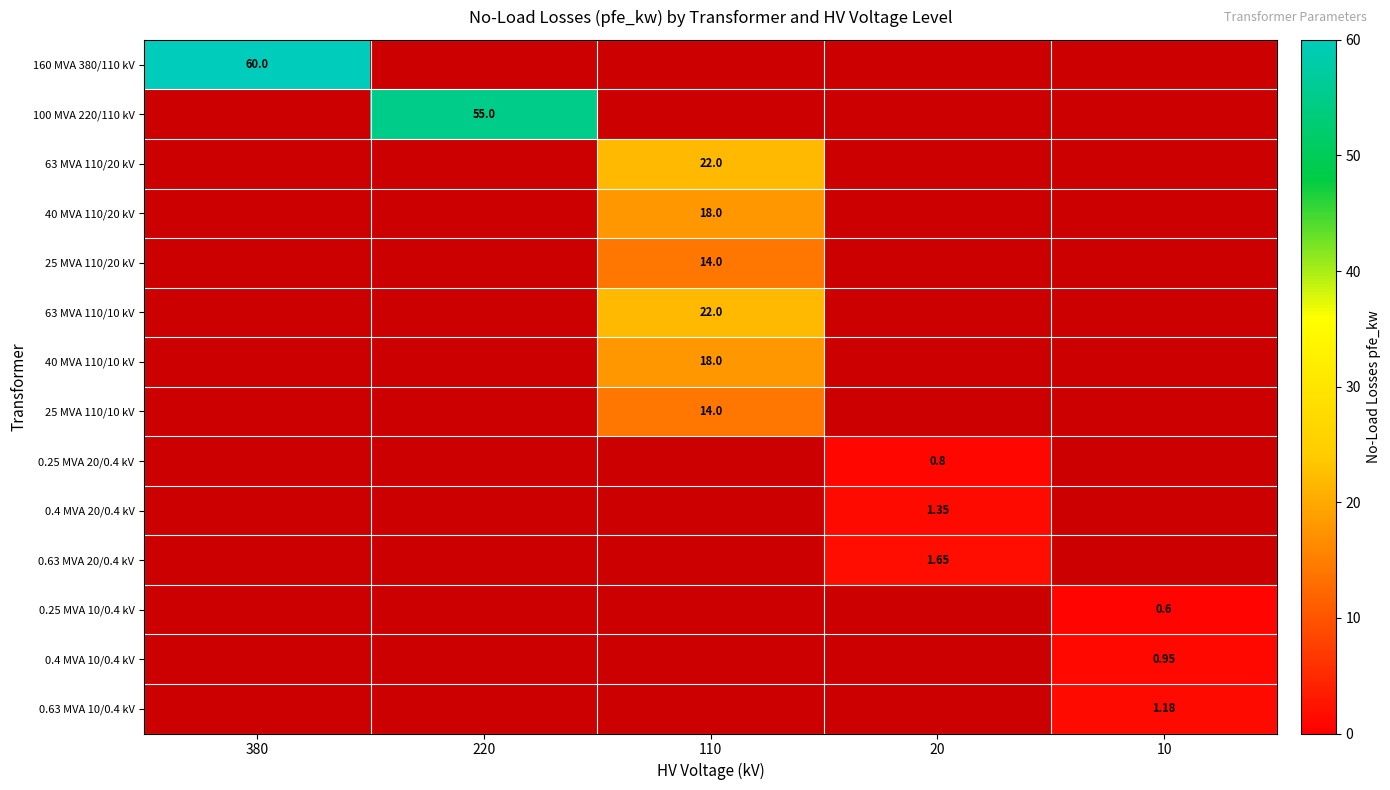

Is the value of 0.63 MVA 10/0.4 kV at 20 greater than the value of 40 MVA 110/20 kV at 10?

No